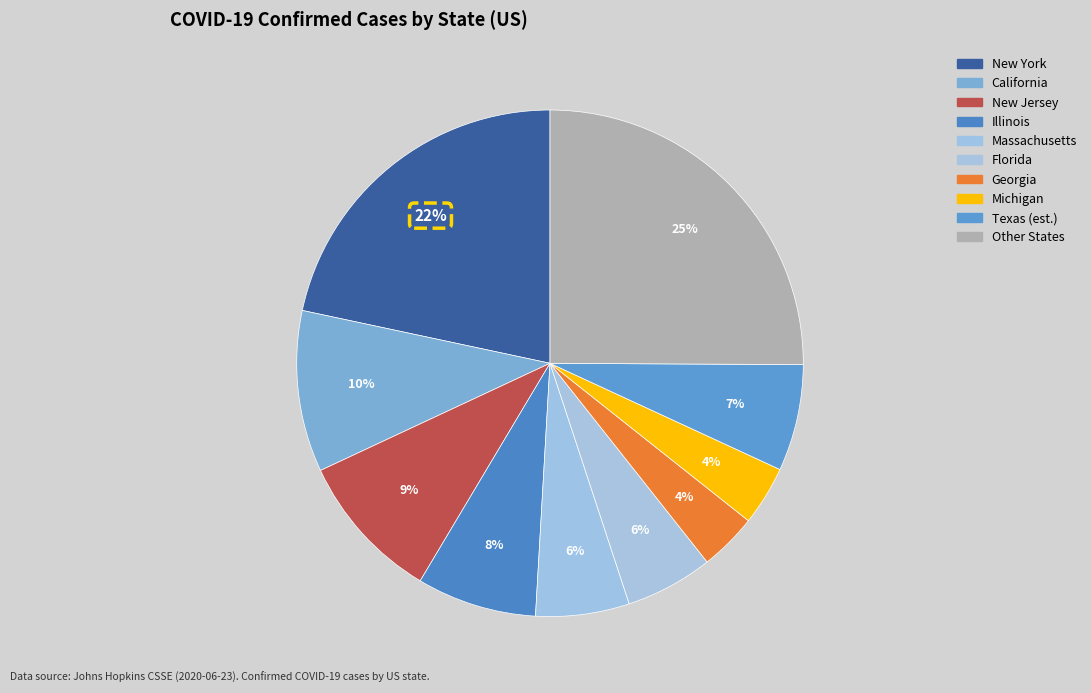

How many slices are in this pie chart?

10